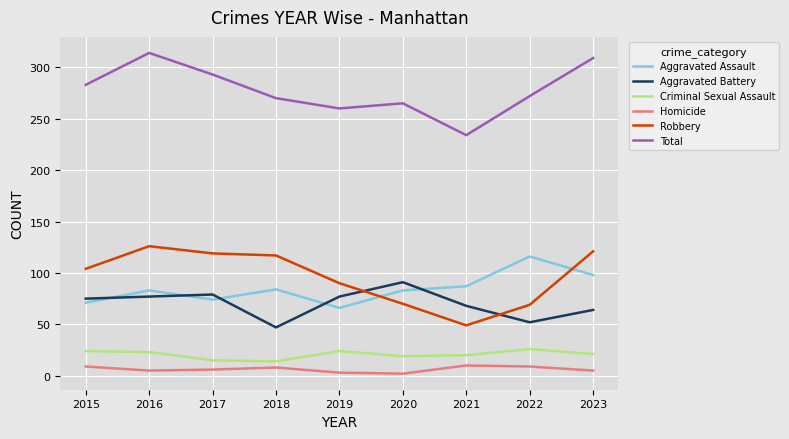

What is the minimum value for Aggravated Assault?

66